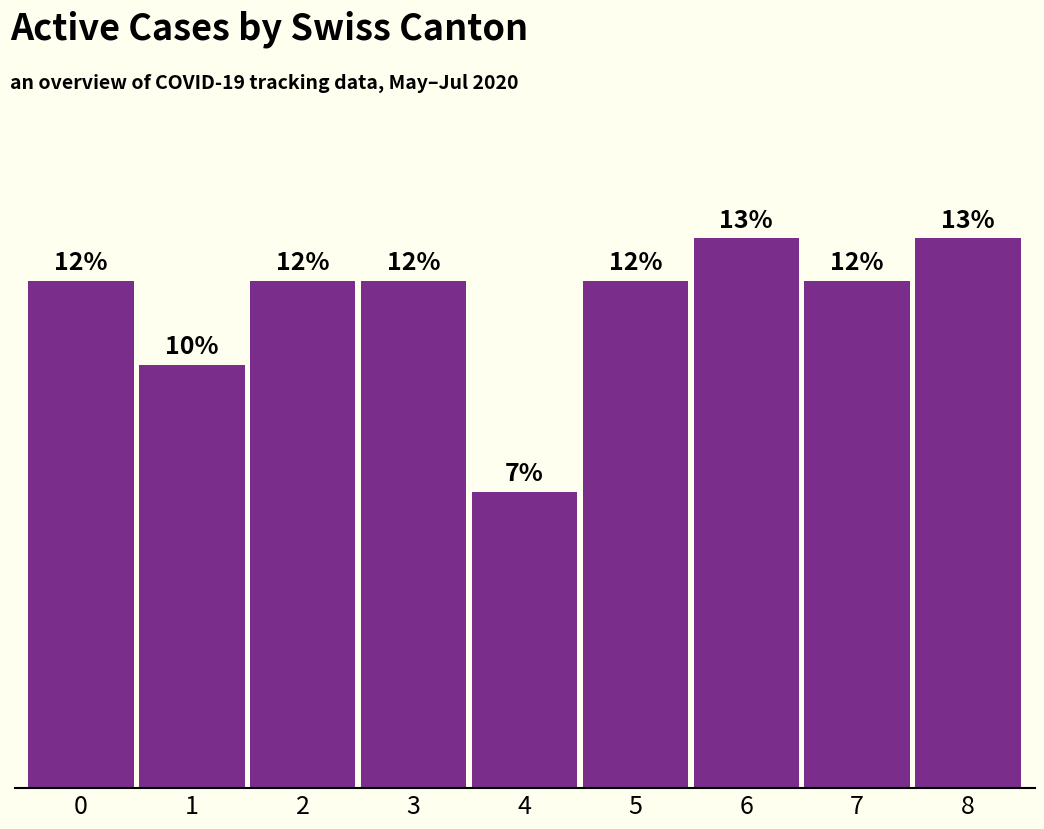

Does the chart contain any negative values?

No